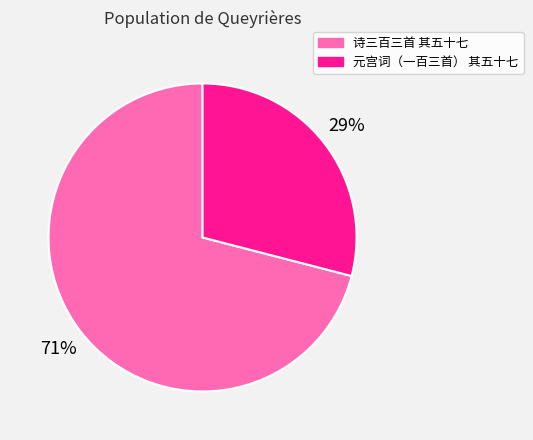

Is the sum of 诗三百三首 其五十七 and 元宫词（一百三首） 其五十七 greater than half?

Yes